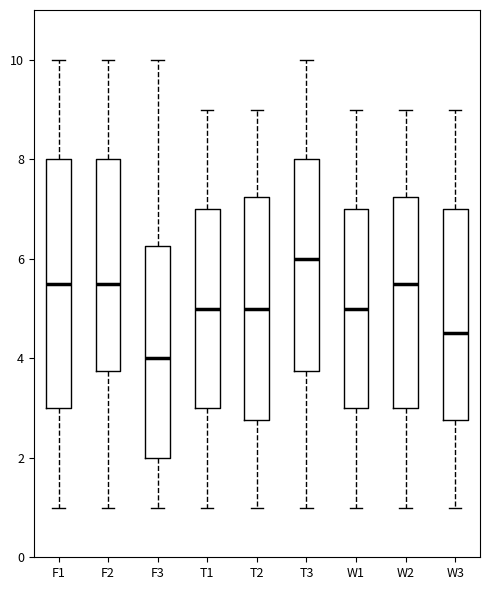

Reading left to right, read every box against the y-axis: the position of its median line, the range the box covers, and the ends of its whiskers. The values are not printed on the chart, so give them approximately, as read against the axis.

F1: median 5.6, box 3.0 to 8.0, whiskers 1.0 to 10.0
F2: median 5.6, box 3.8 to 8.0, whiskers 1.0 to 10.0
F3: median 4.0, box 2.0 to 6.2, whiskers 1.0 to 10.0
T1: median 5.0, box 3.0 to 7.0, whiskers 1.0 to 9.0
T2: median 5.0, box 2.8 to 7.2, whiskers 1.0 to 9.0
T3: median 6.0, box 3.8 to 8.0, whiskers 1.0 to 10.0
W1: median 5.0, box 3.0 to 7.0, whiskers 1.0 to 9.0
W2: median 5.6, box 3.0 to 7.2, whiskers 1.0 to 9.0
W3: median 4.6, box 2.8 to 7.0, whiskers 1.0 to 9.0